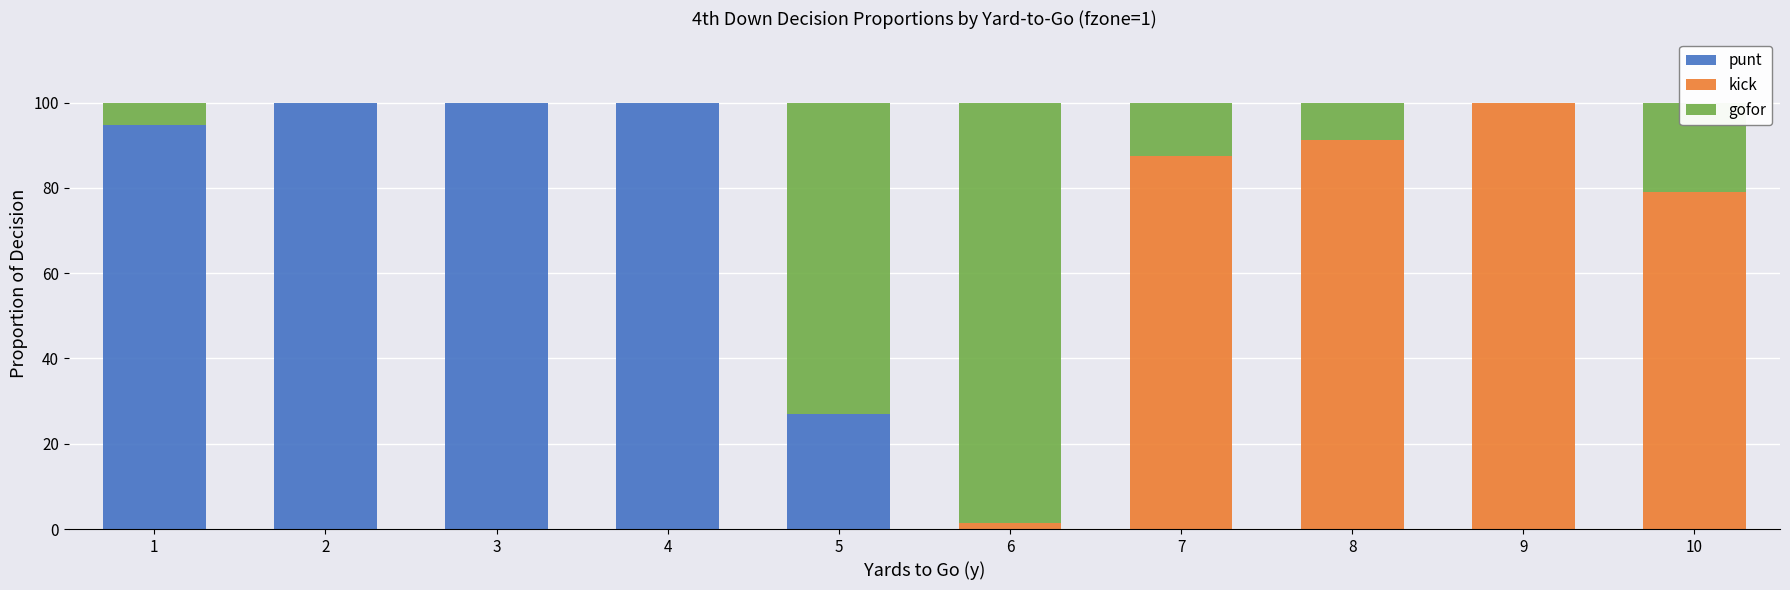

Where is punt nearest to the value 50?

5